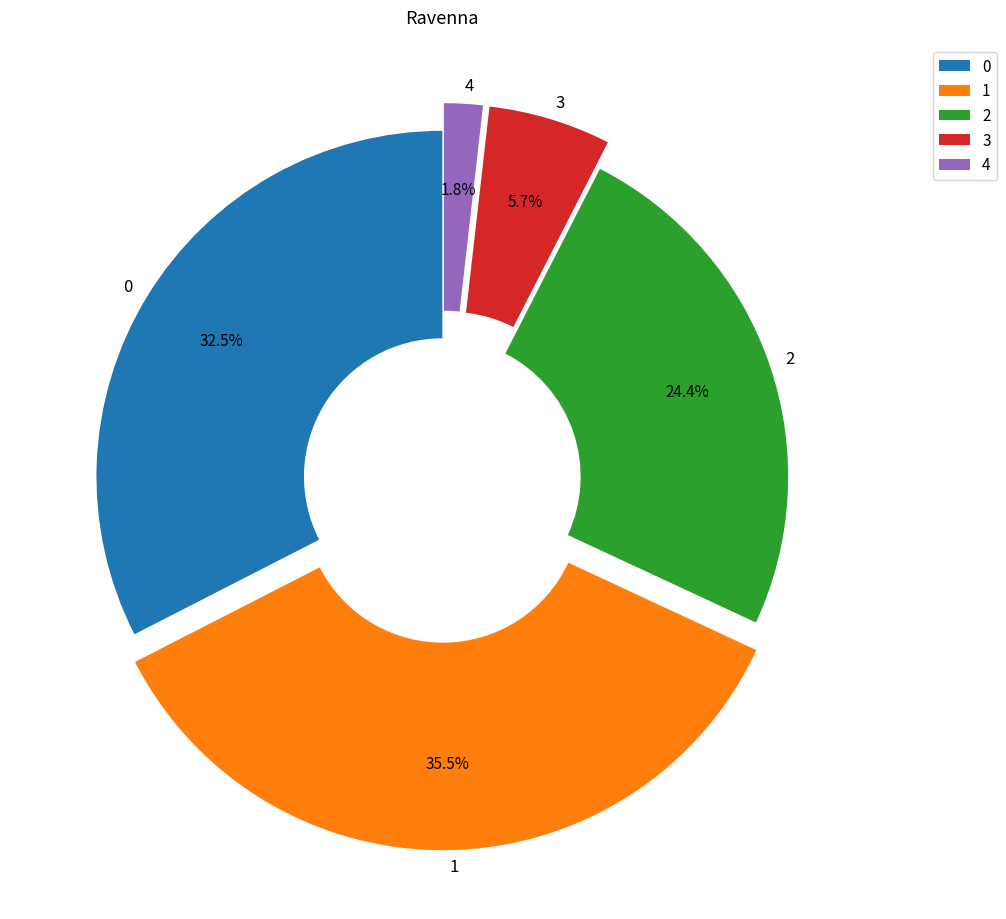

Which slice is the smallest?

4